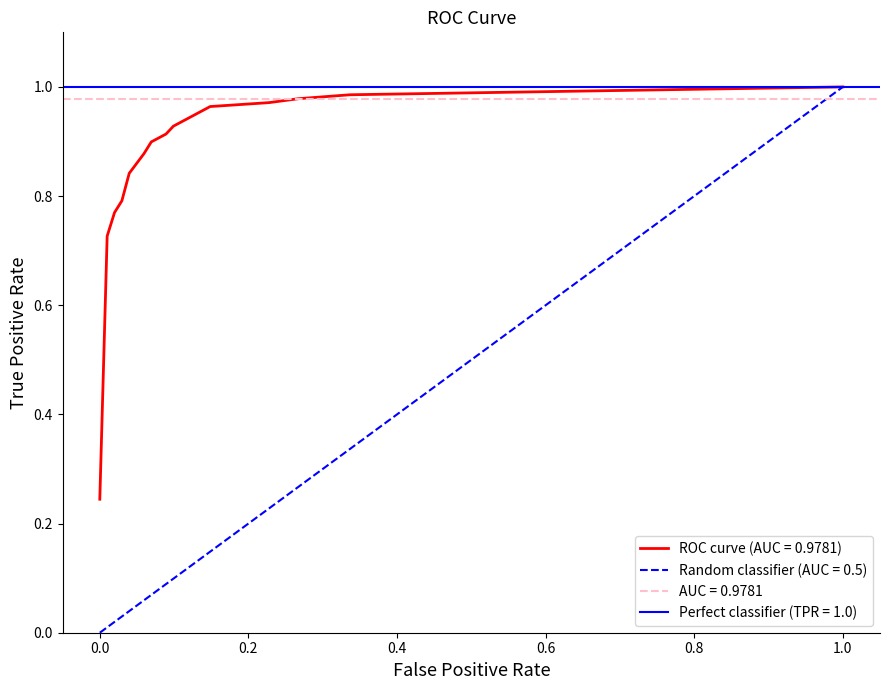

What is the minimum value for roc_auc?

1.0